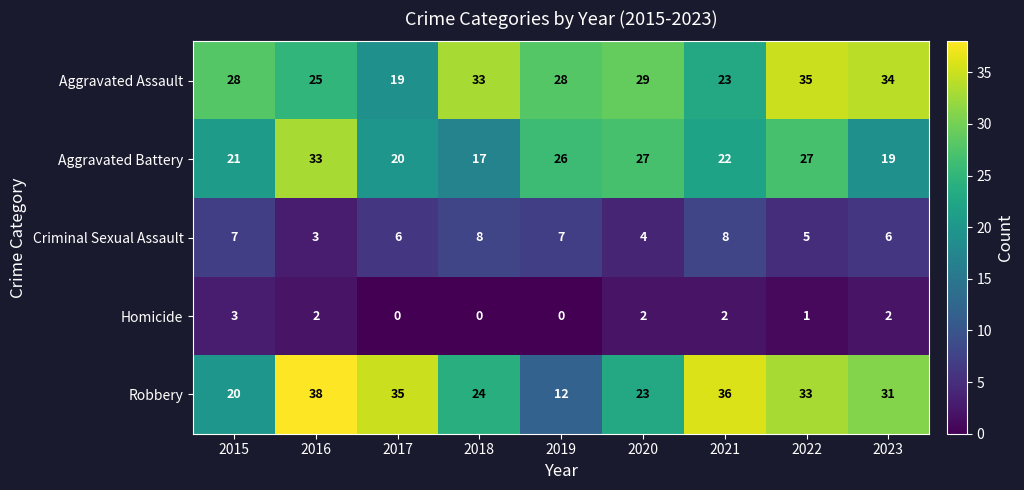

Which series has the widest spread of values?

Robbery